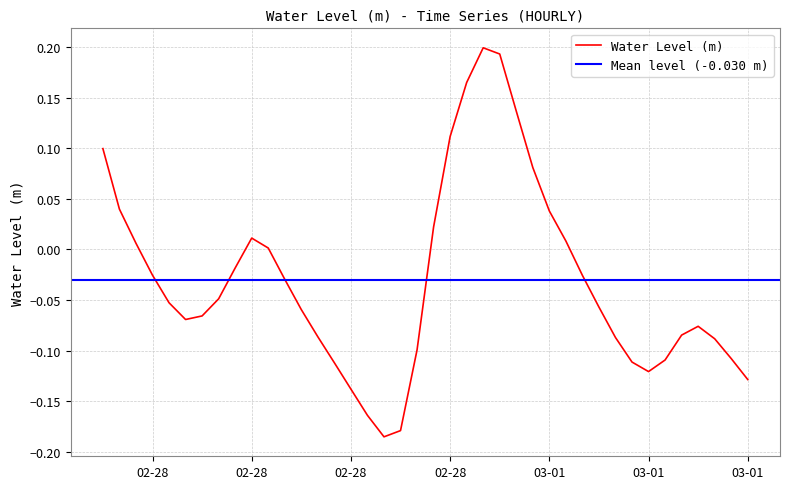

Where is the data nearest to the value 0?

2023-02-28 10:00